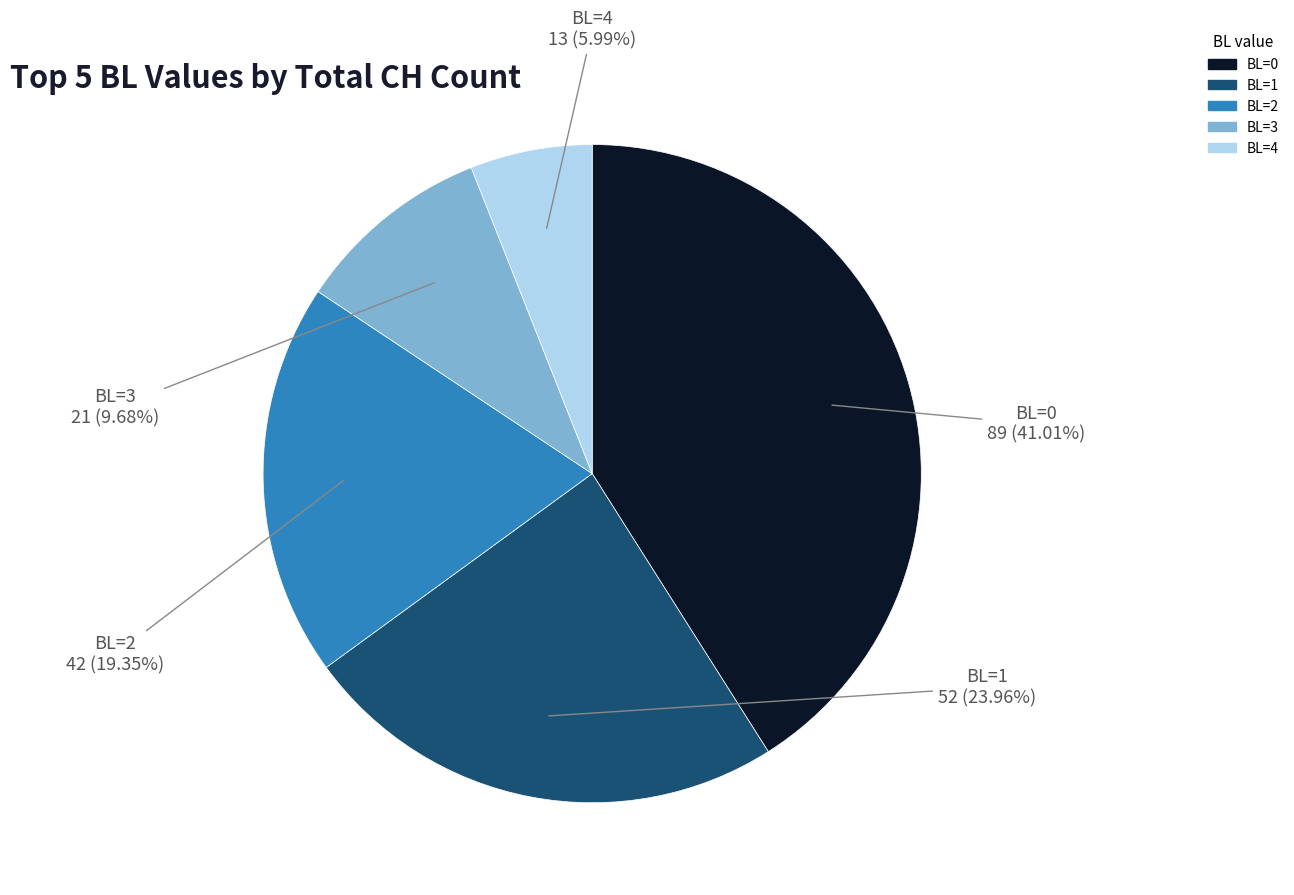

Which slice is the largest?

BL=0